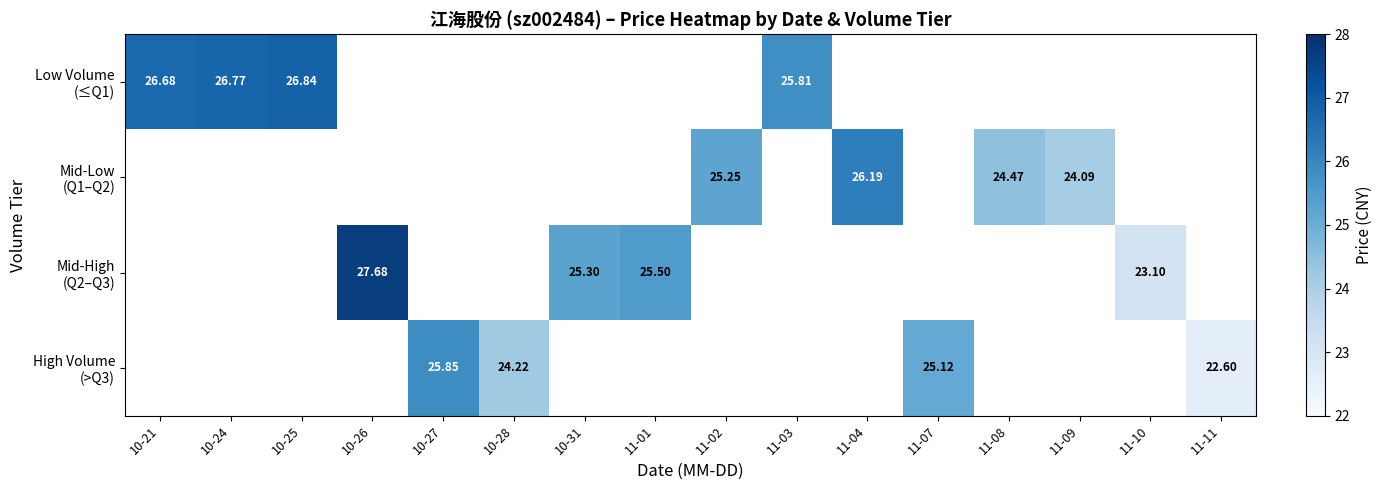

How many series are shown in this chart?

4